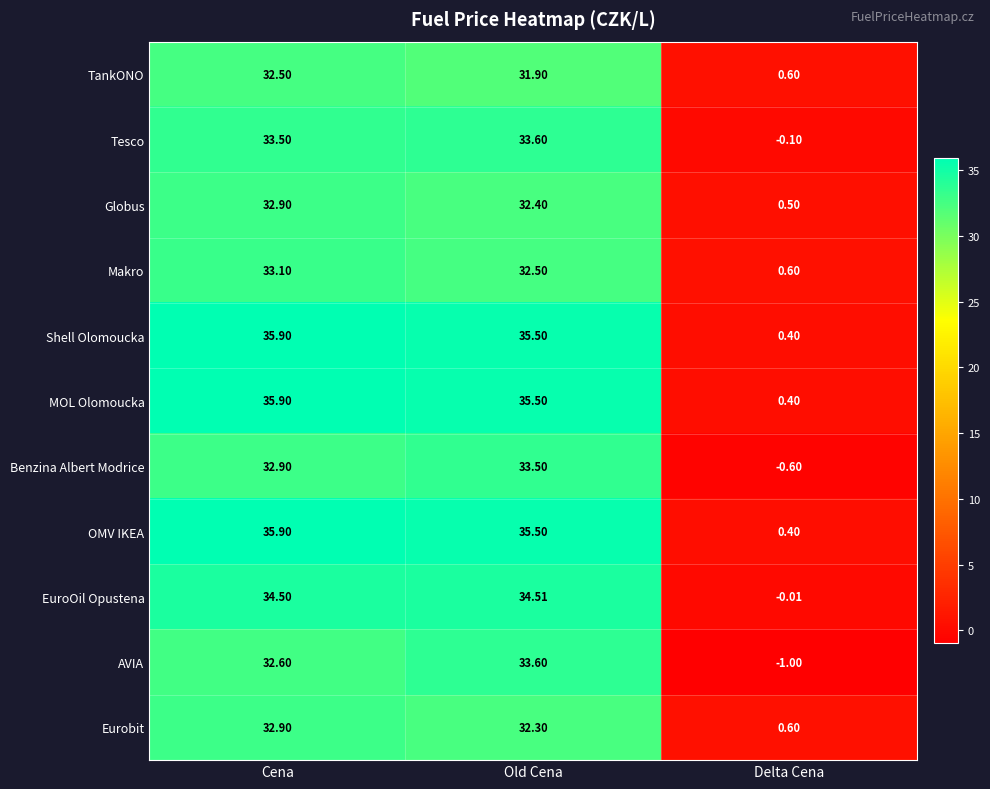

At which label does Eurobit first exceed 32?

Cena